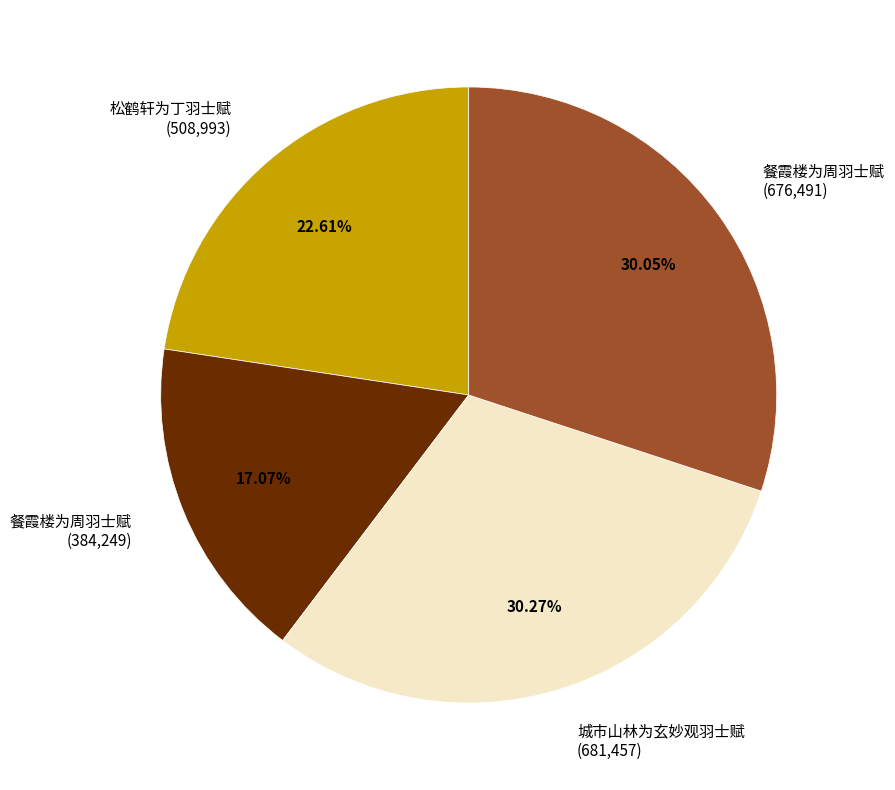

What is the ratio of the value at 餐霞楼为周羽士赋 (384,249) to the value at 松鹤轩为丁羽士赋 (508,993)?

0.8